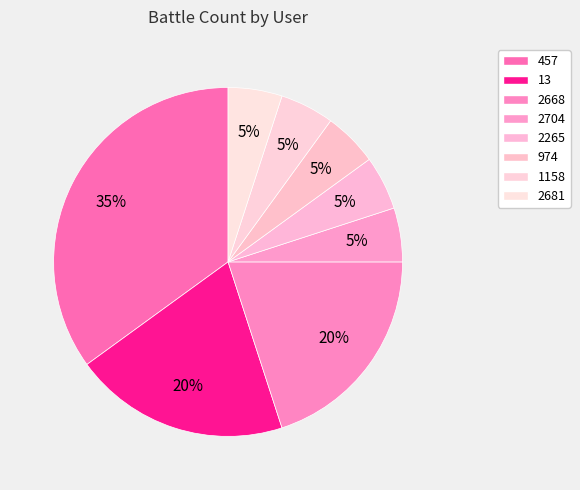

Rank the categories by value from lowest to highest.

2704, 2265, 974, 1158, 2681, 13, 2668, 457